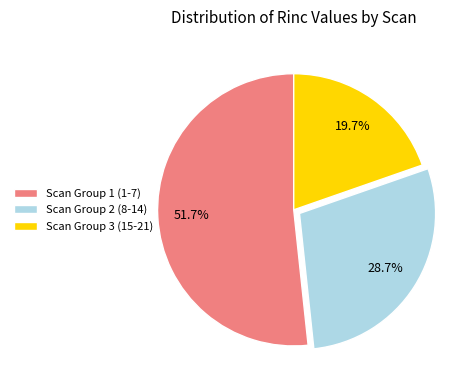

Is the sum of Scan Group 3 (15-21) and Scan Group 2 (8-14) greater than half?

No